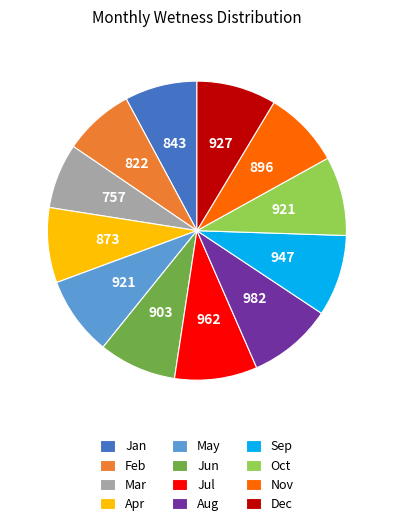

Is there a majority slice in this chart?

No